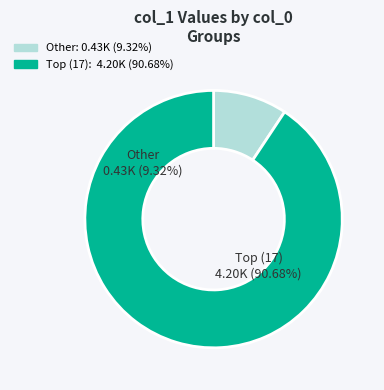

Is it true that 0 is 1% of the pie?

False